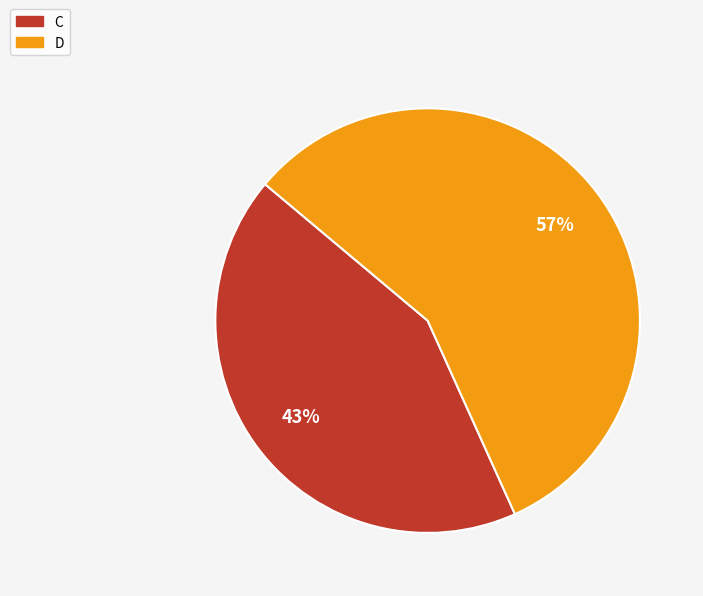

Is the sum of C and D greater than half?

Yes